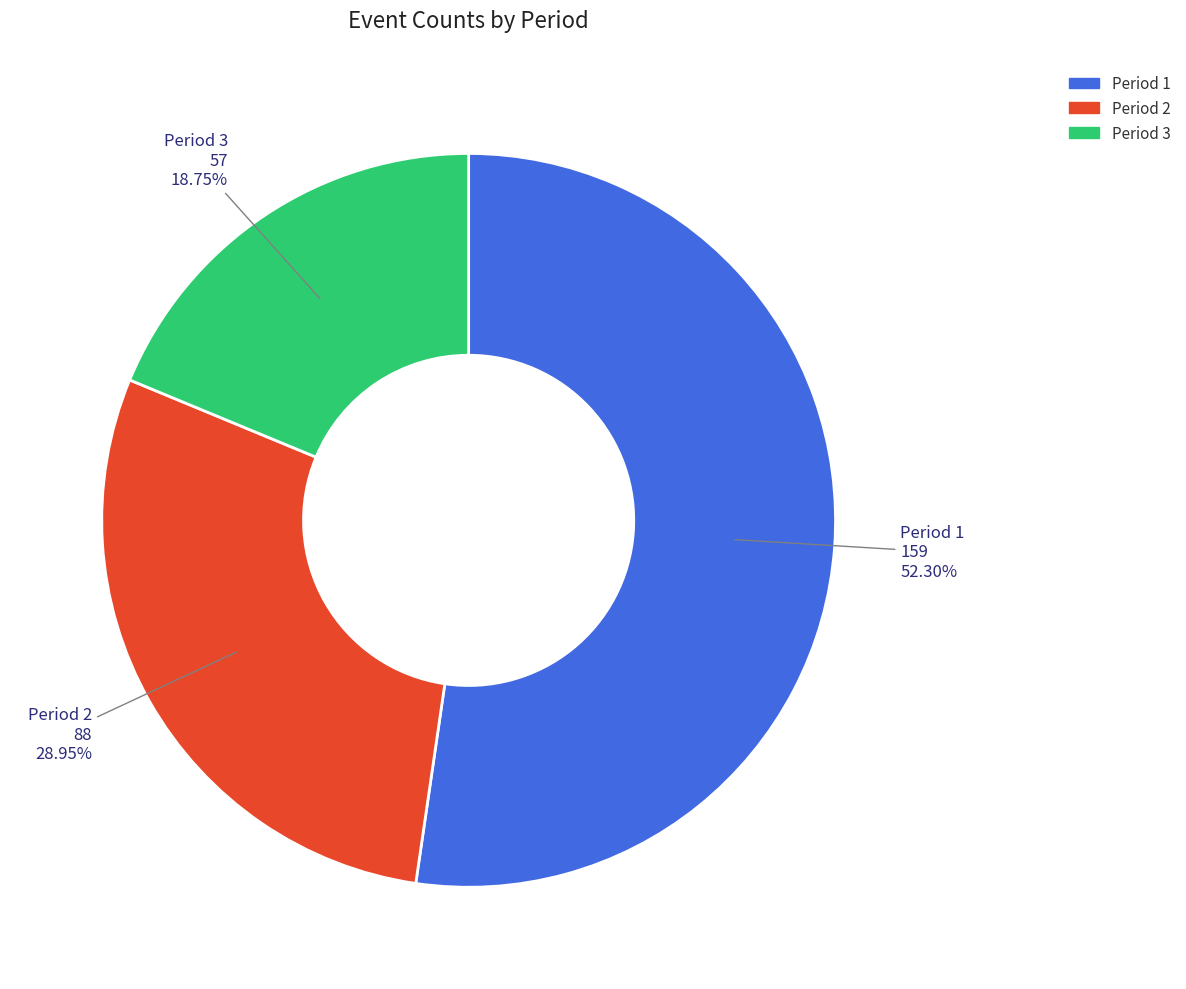

Combined, do Period 2 and Period 3 account for over 50%?

No